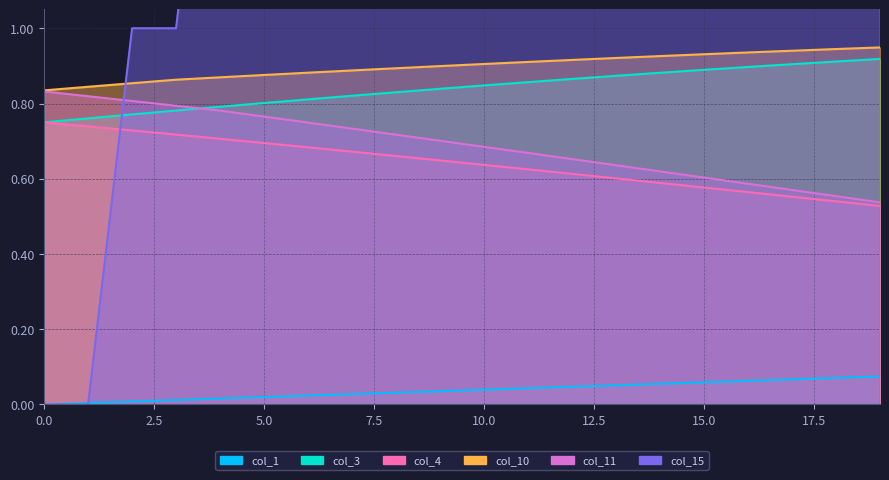

Does the chart display data point markers on the line(s)?

No